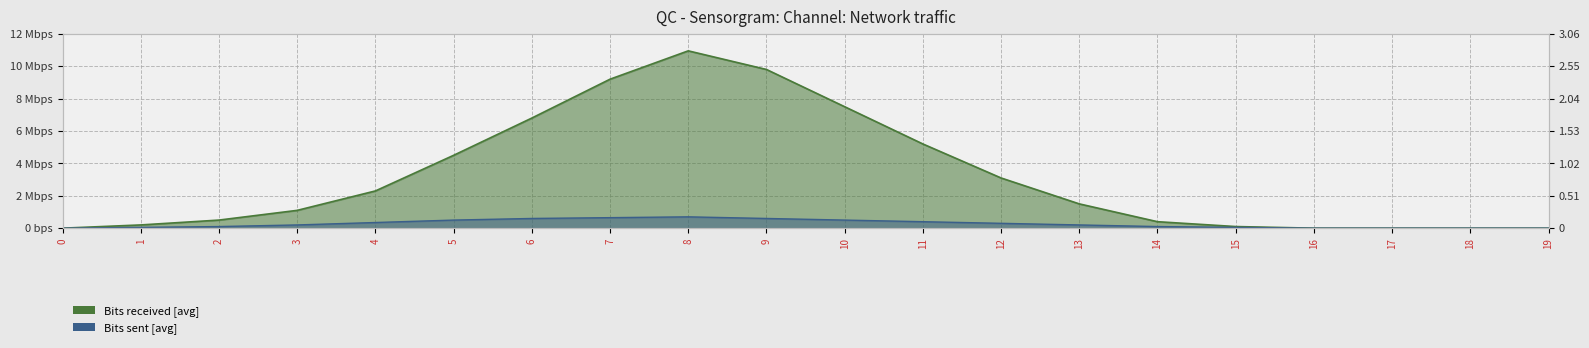

What is the spread (max minus min) of values at 9?

9.2